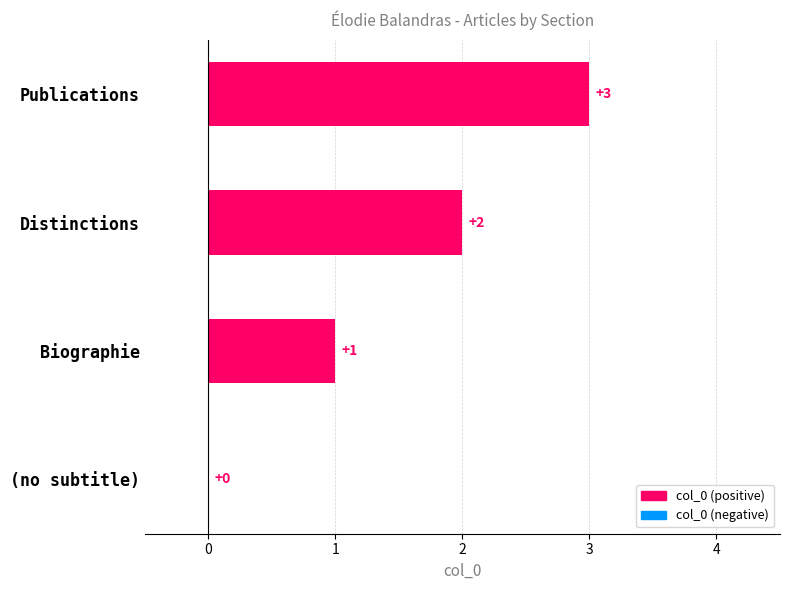

What is the ratio of the value at Publications to the value at Biographie?

3.0